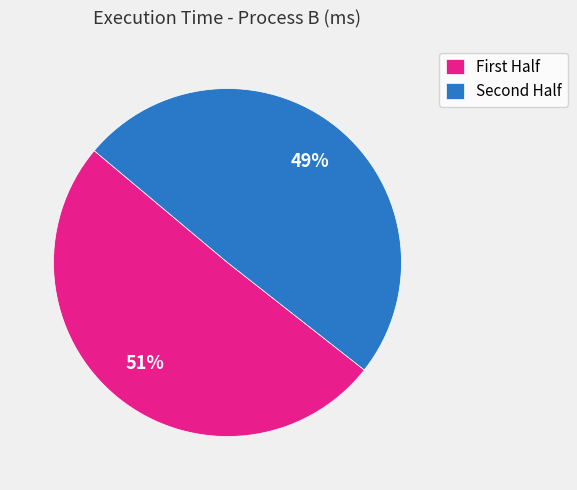

Does any single category account for the majority?

Yes